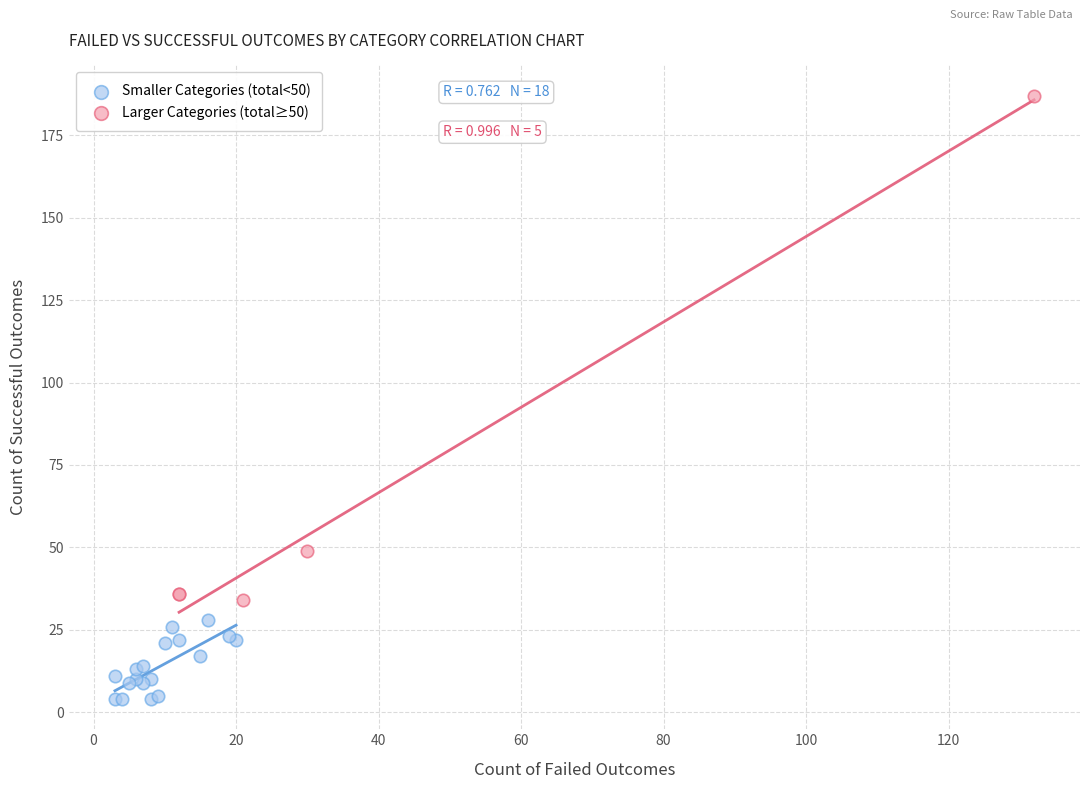

Which series contains the highest Y value?

Larger Categories (total≥50)